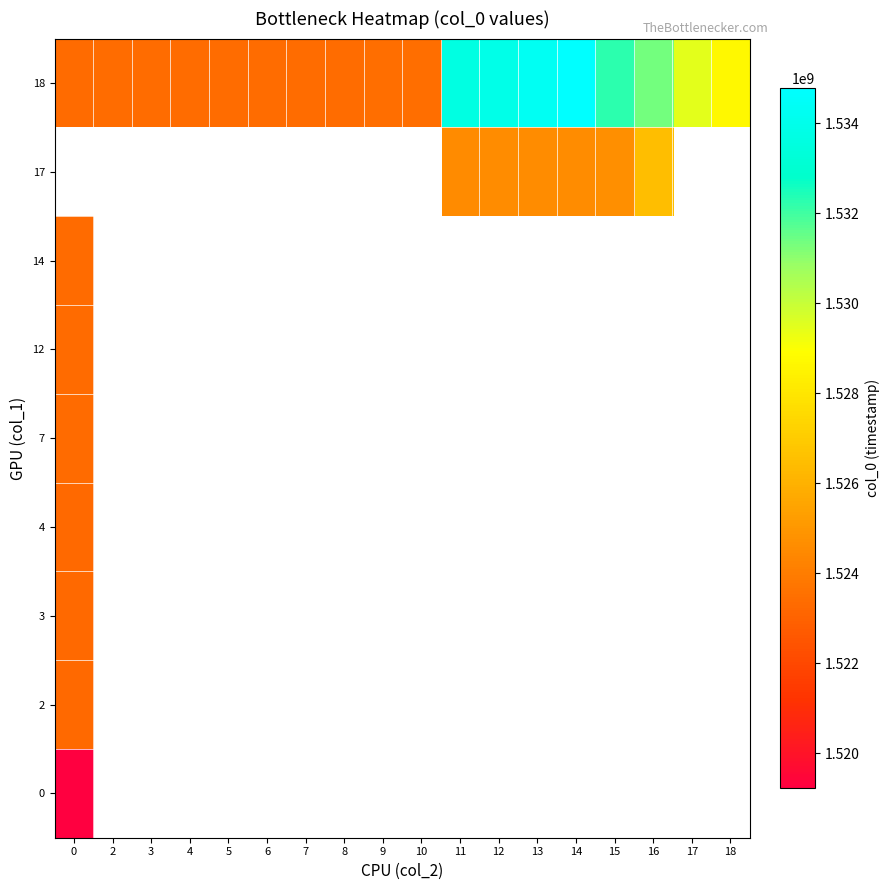

What is the minimum value shown in the chart?

1519231106.0